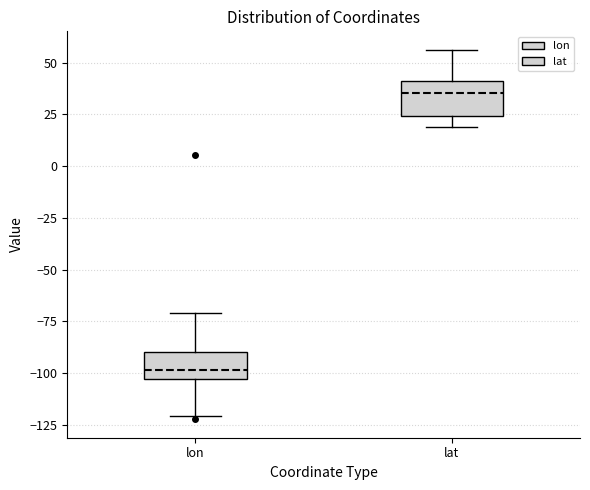

Where does the lower whisker of the box for lon end on the y-axis? The values are not printed on the chart, so give them approximately, as read against the axis.

-120